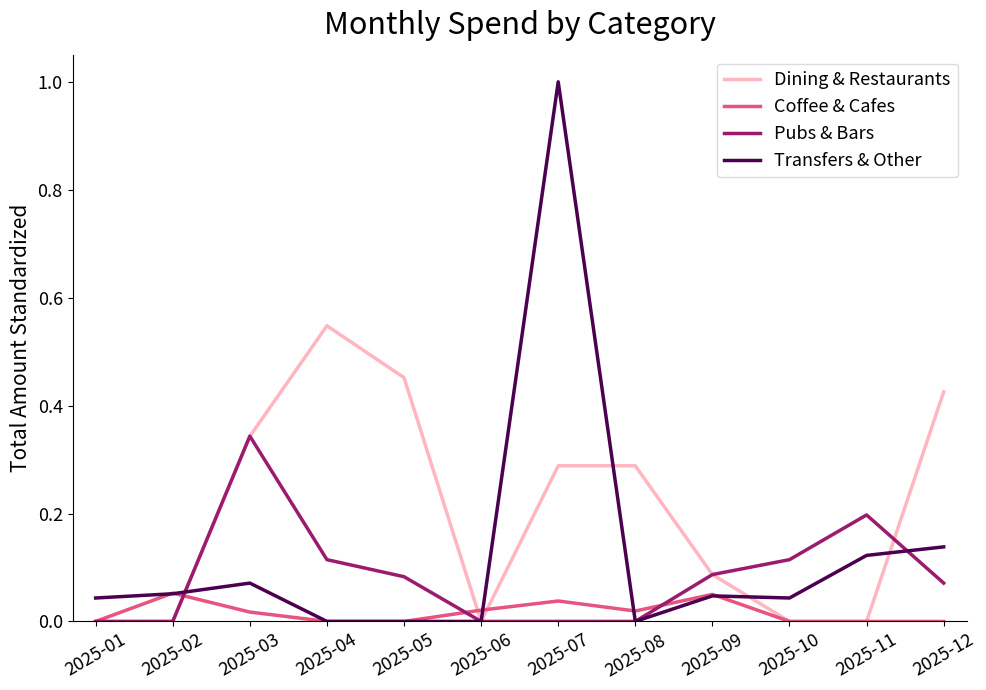

Is this an area chart (filled region under the line)?

No